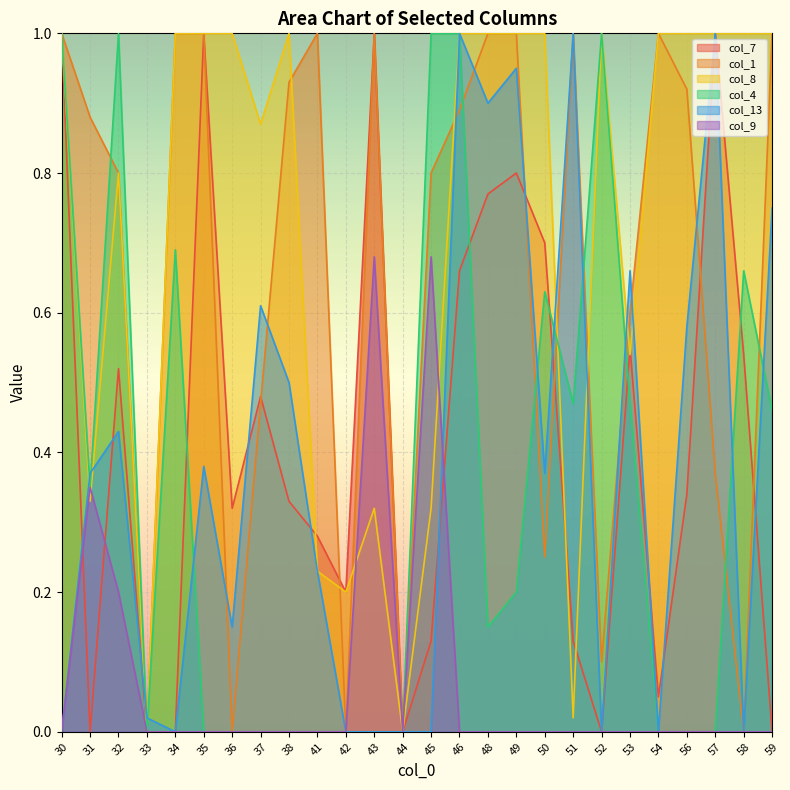

How many data points in col_4 are above 0?

14